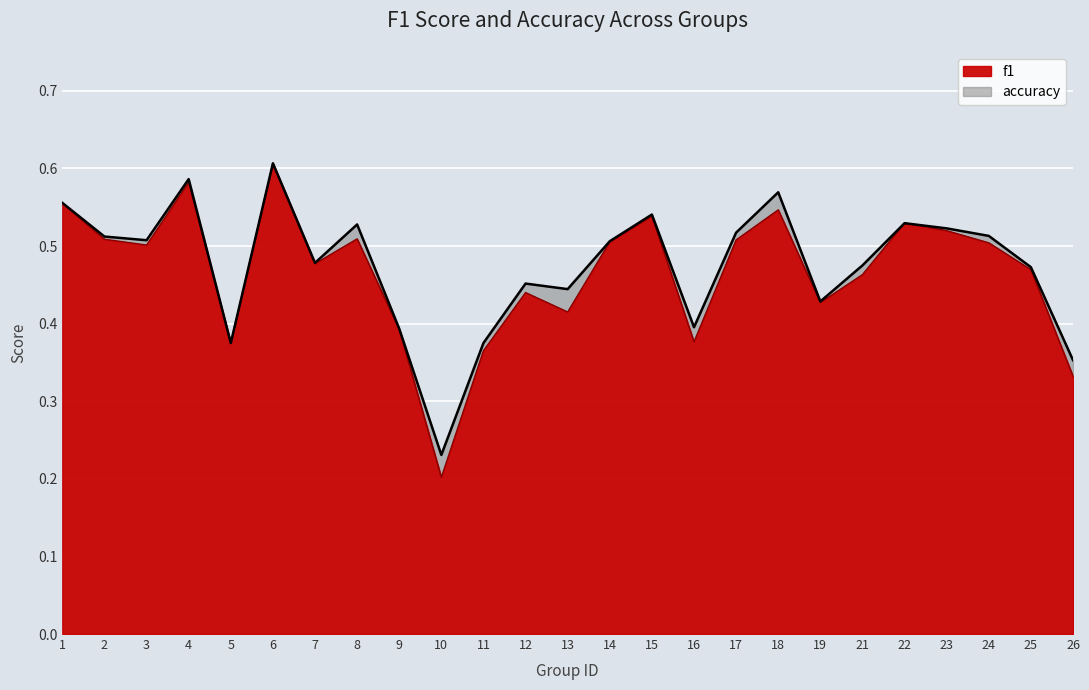

How many lines are shown in the chart?

2